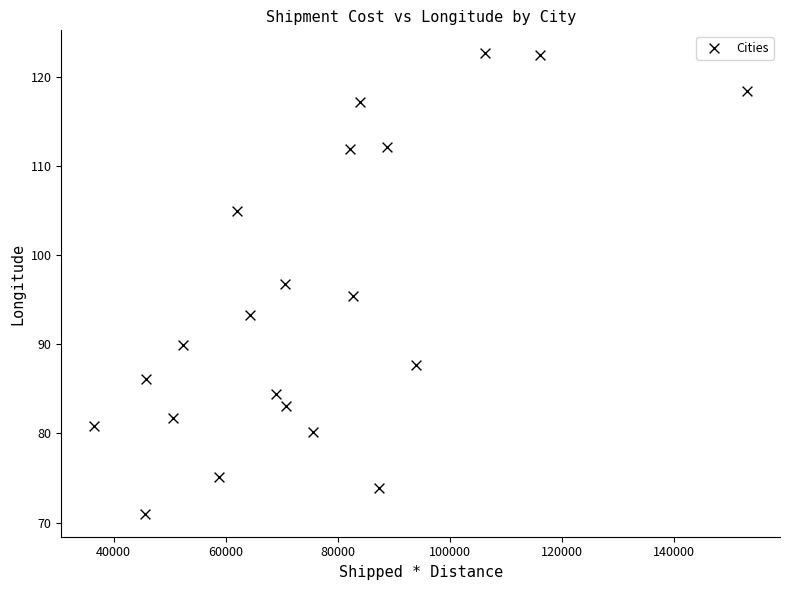

What is the range of X values (max minus min)?

116542.5